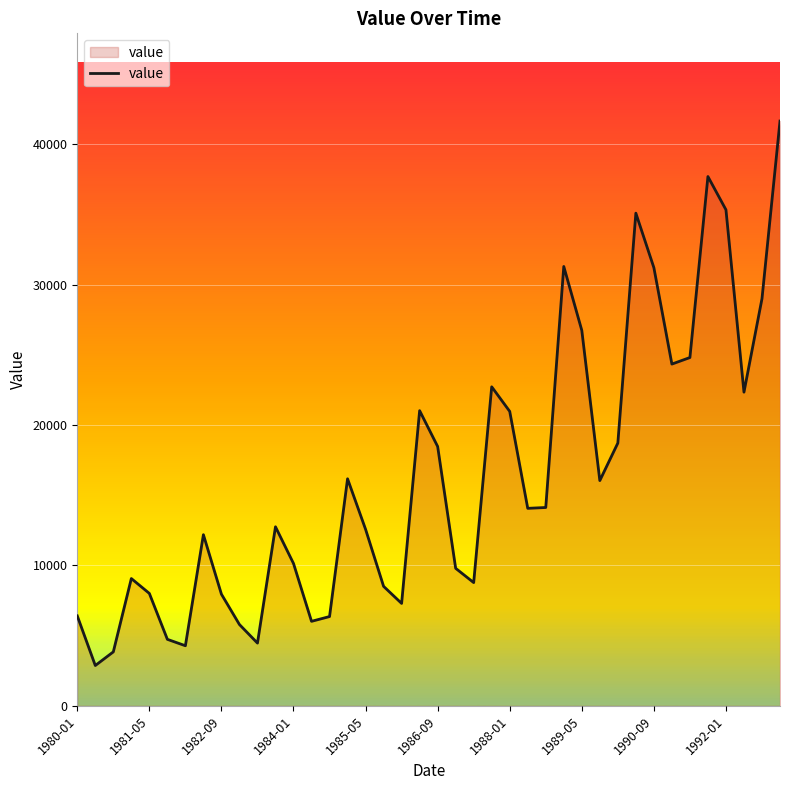

What is the difference between the maximum and minimum values?

38790